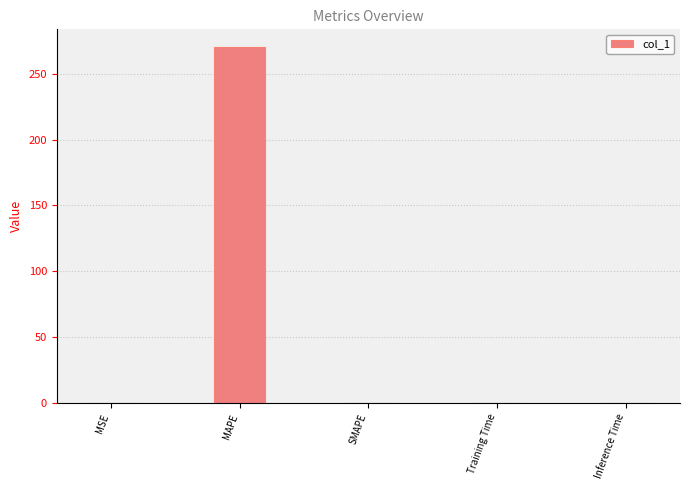

True or false: the data shows 270.1 at MAPE.

True